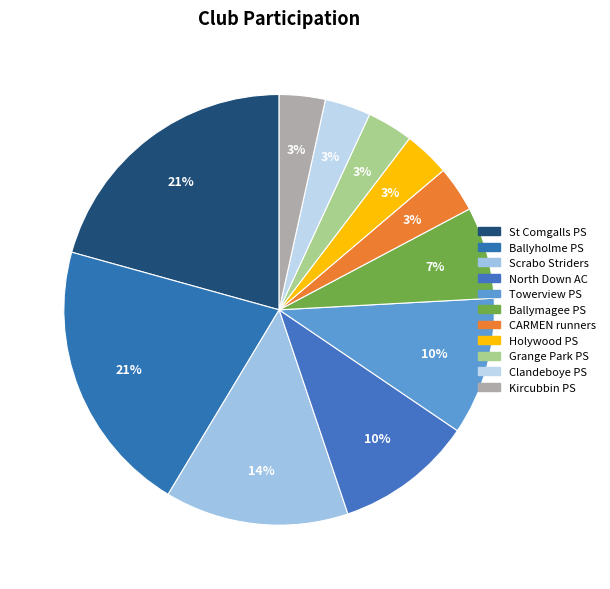

The Towerview PS slice represents 10% of the pie. True or false?

True